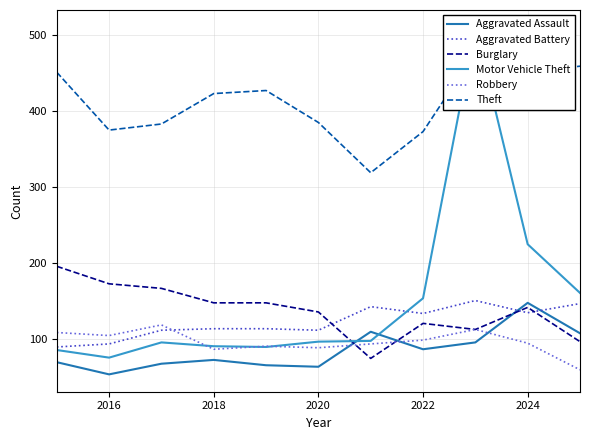

True or false: Burglary has a value of 26 at 2022.

False